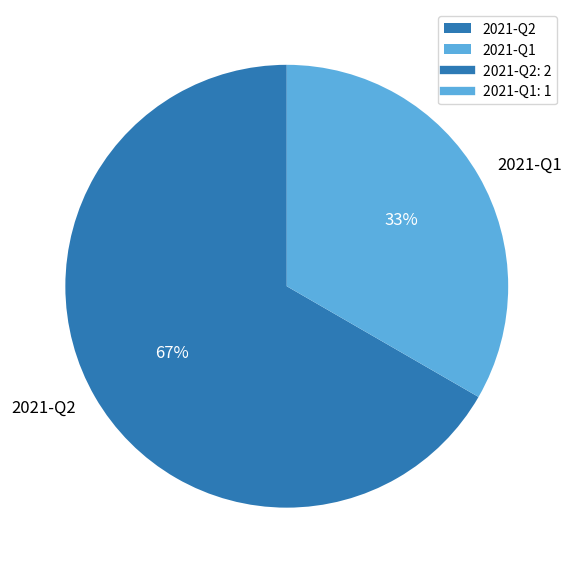

Which has a higher value, 2021-Q2 or 2021-Q1?

2021-Q2